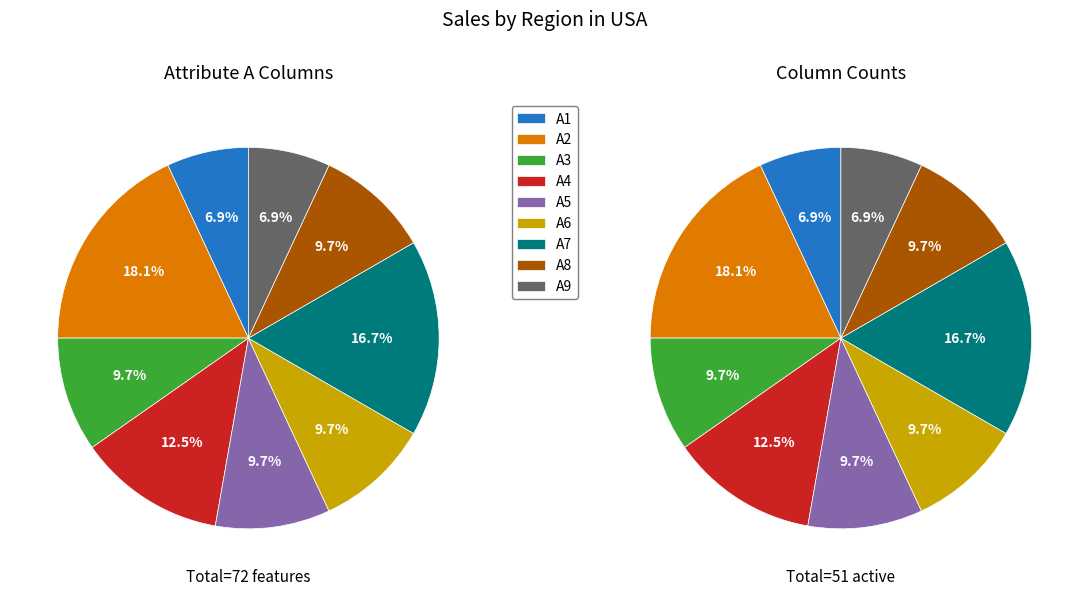

Which slice is the largest?

A2